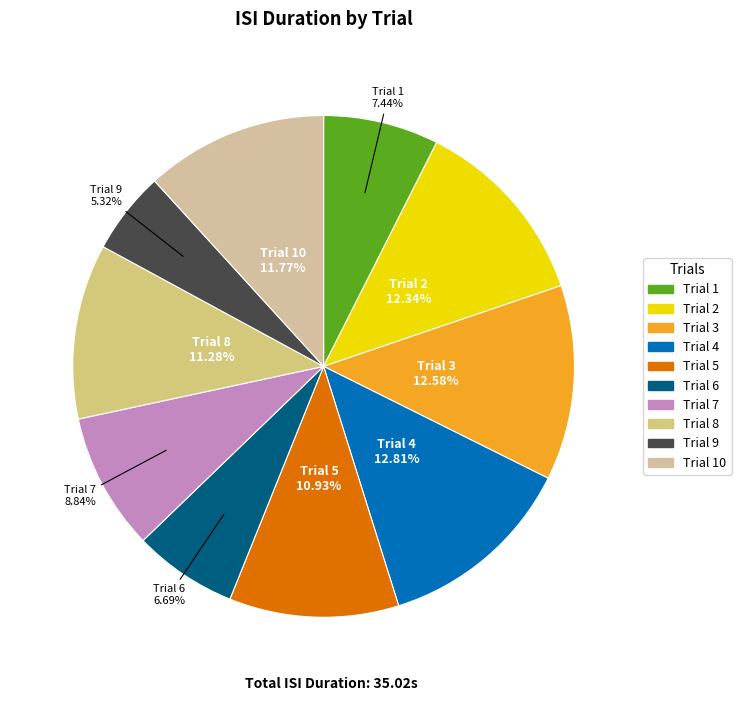

Count the number of slices in the pie.

10